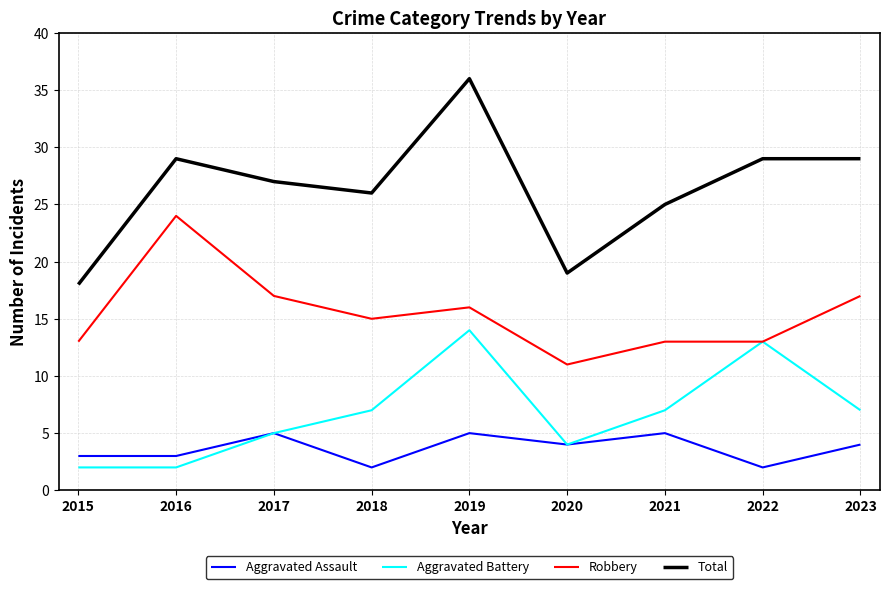

List the series in order of their peak value, lowest first.

Aggravated Assault, Aggravated Battery, Robbery, Total